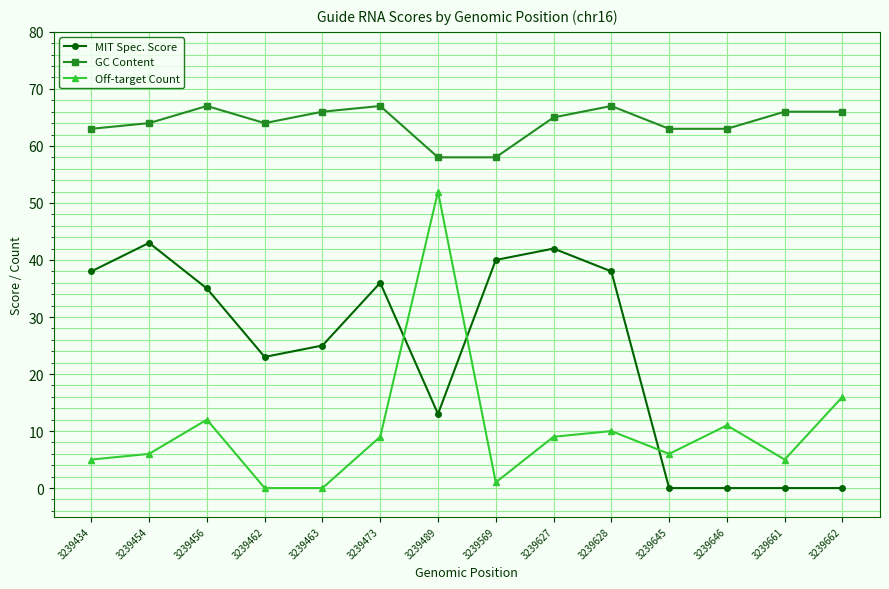

Rank the series by their average value, from lowest to highest.

Off-target Count, MIT Spec. Score, GC Content